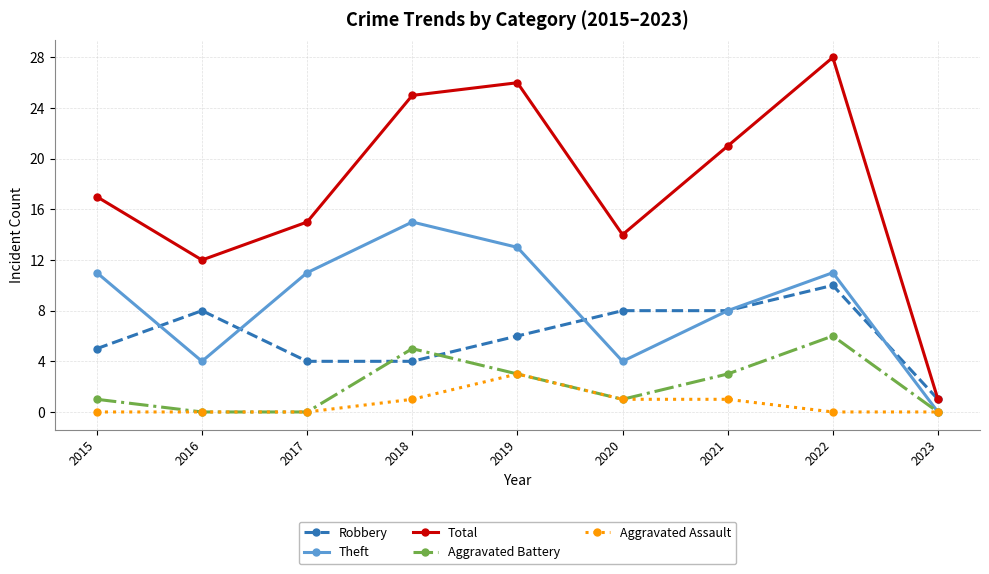

How many lines are shown in the chart?

5